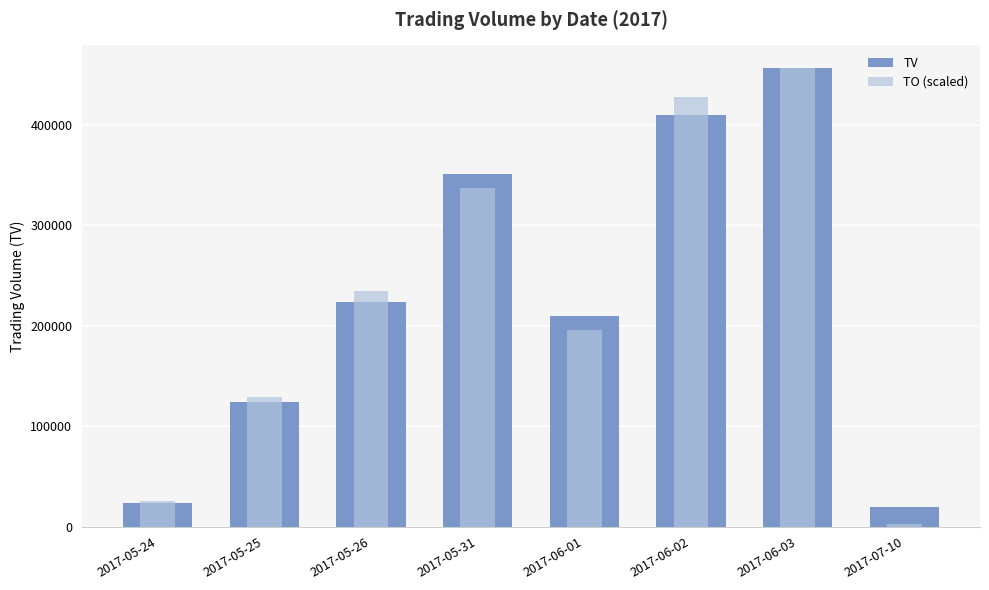

What is the difference between the TV values at 2017-06-01 and 2017-06-03?

246000.0